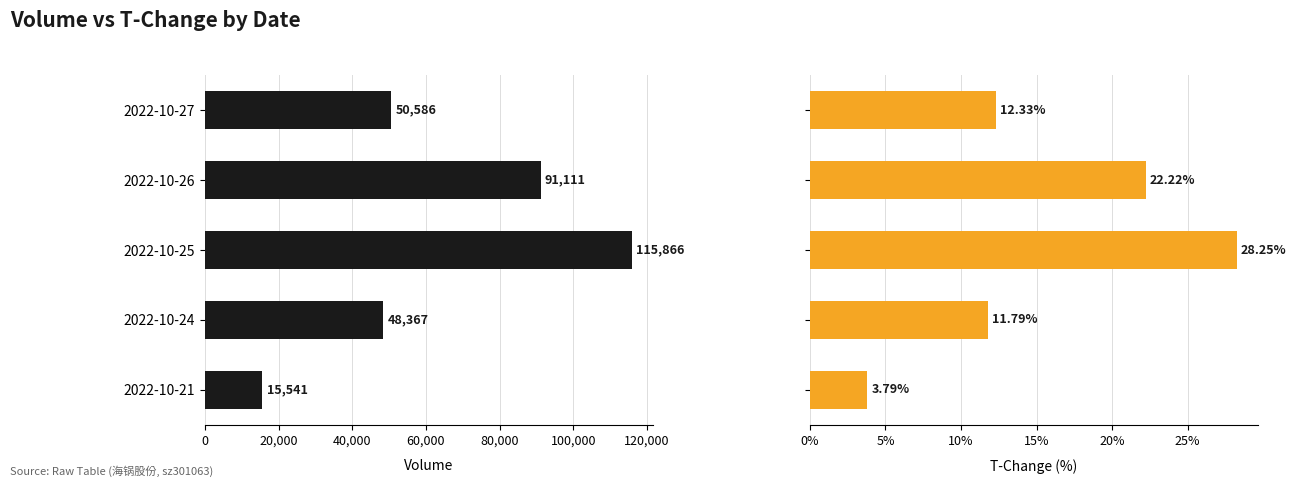

What is the sum of all volume values?

321471.0